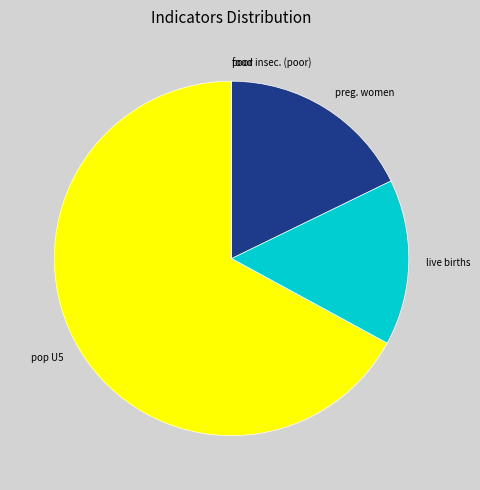

Does any single category account for the majority?

Yes